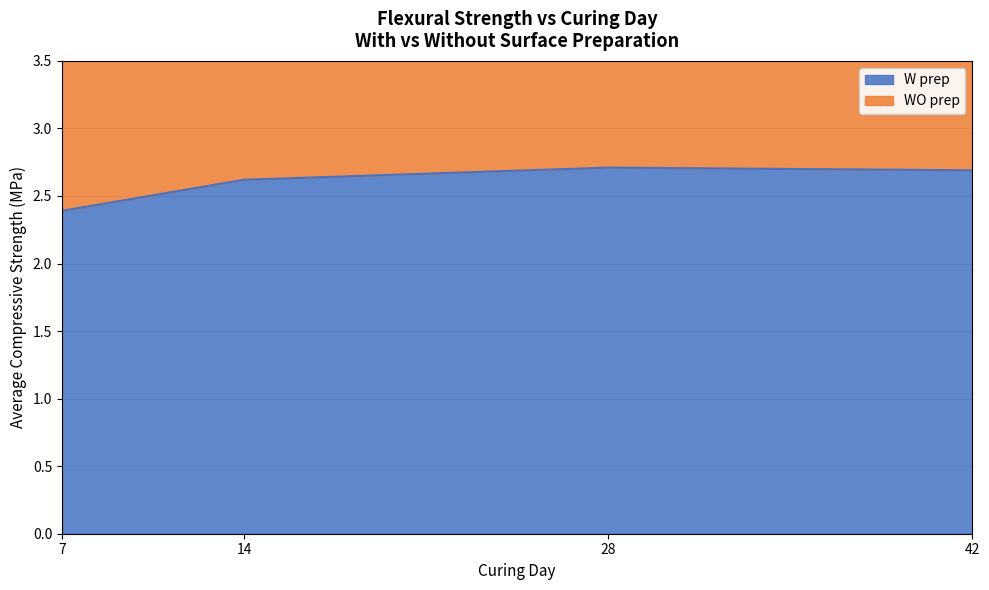

Between 14 and 7, which is larger?

14